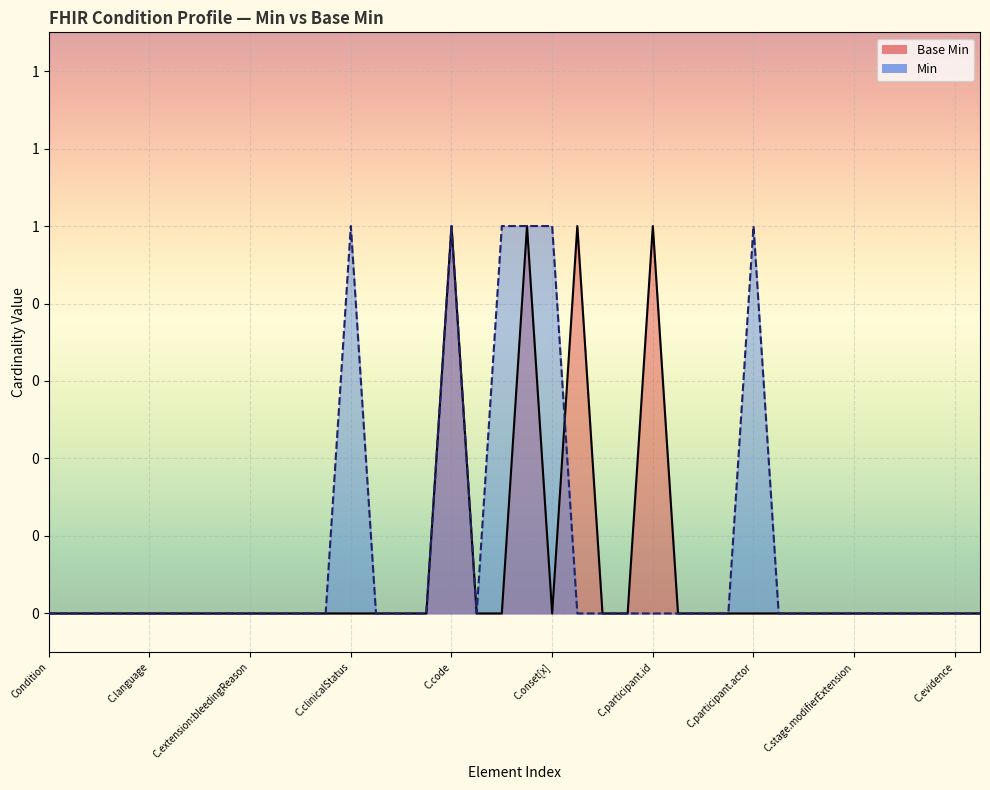

What is the label of the 2nd point from the left?

C.language